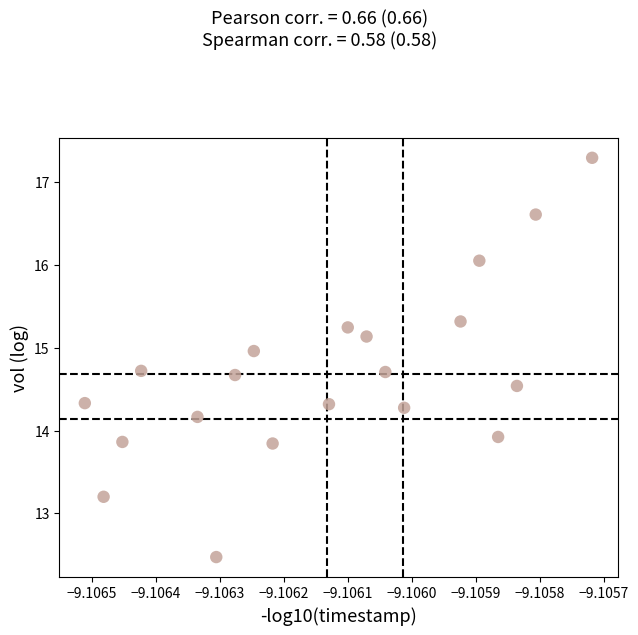

What Y value in the scatter plot is closest to 14?

13.9